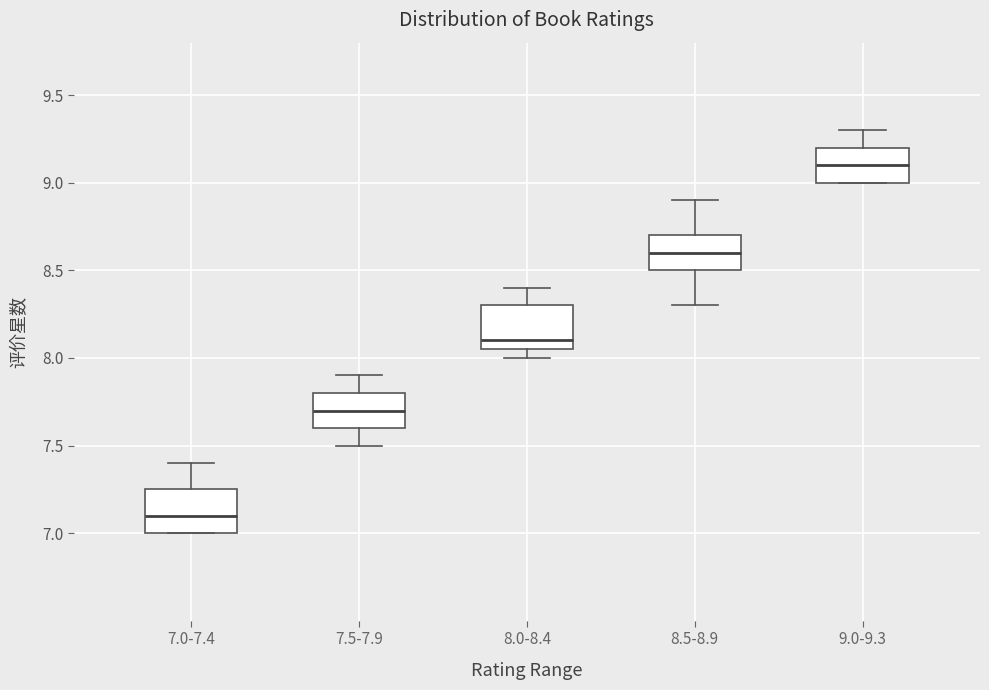

Reading left to right, read every box against the y-axis: the position of its median line, the range the box covers, and the ends of its whiskers. The values are not printed on the chart, so give them approximately, as read against the axis.

7.0-7.4: median 7.10, box 7.00 to 7.25, whiskers 7.00 to 7.40
7.5-7.9: median 7.70, box 7.60 to 7.80, whiskers 7.50 to 7.90
8.0-8.4: median 8.10, box 8.05 to 8.30, whiskers 8.00 to 8.40
8.5-8.9: median 8.60, box 8.50 to 8.70, whiskers 8.30 to 8.90
9.0-9.3: median 9.10, box 9.00 to 9.20, whiskers 9.00 to 9.30